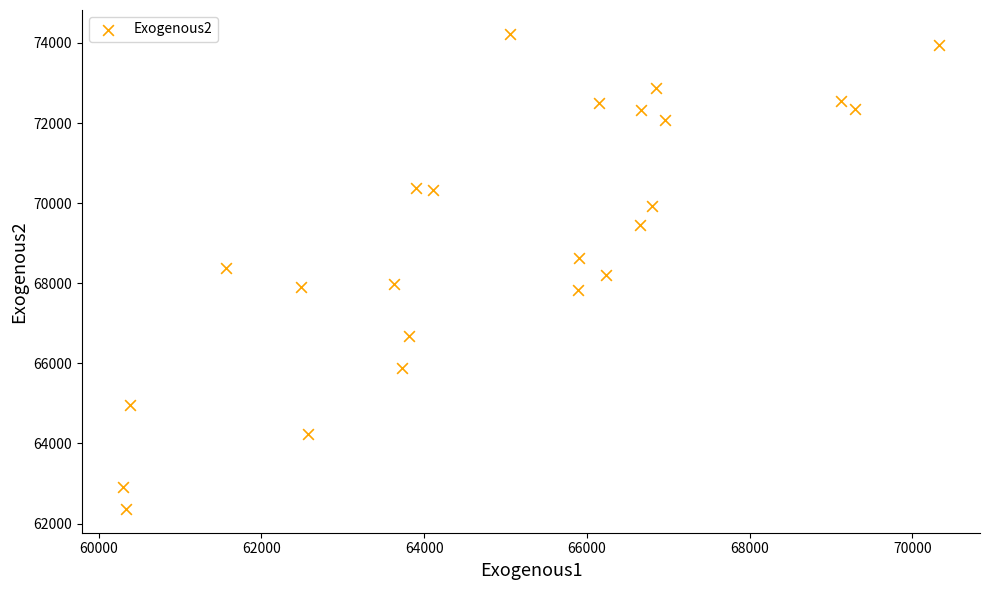

What is the range of X values (max minus min)?

10031